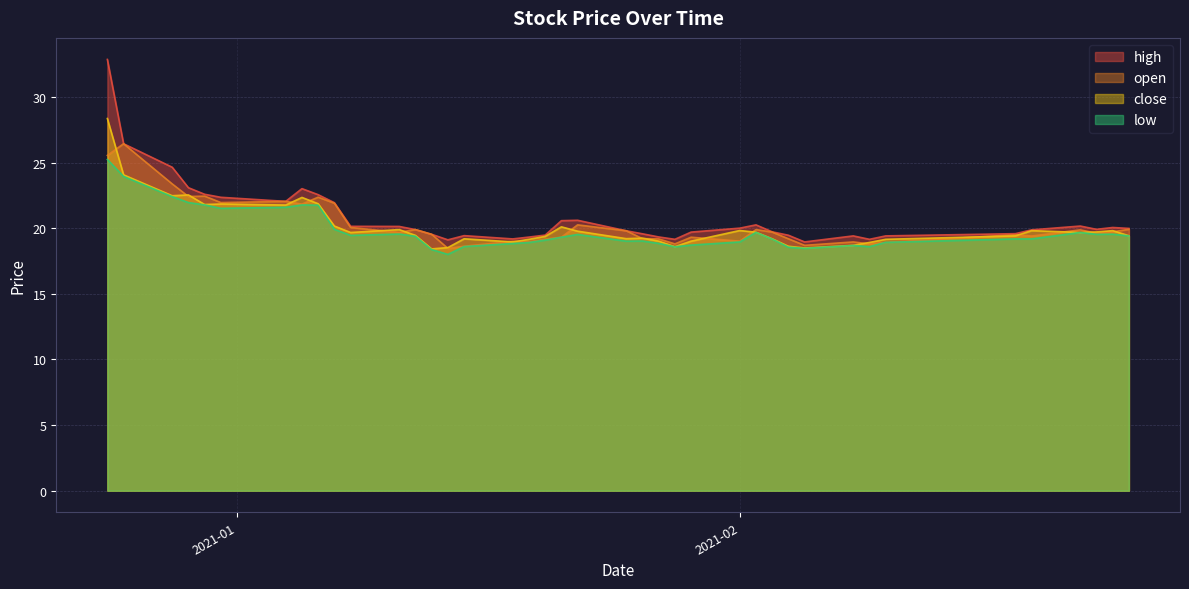

What are all the series names shown in the legend?

high, open, close, low